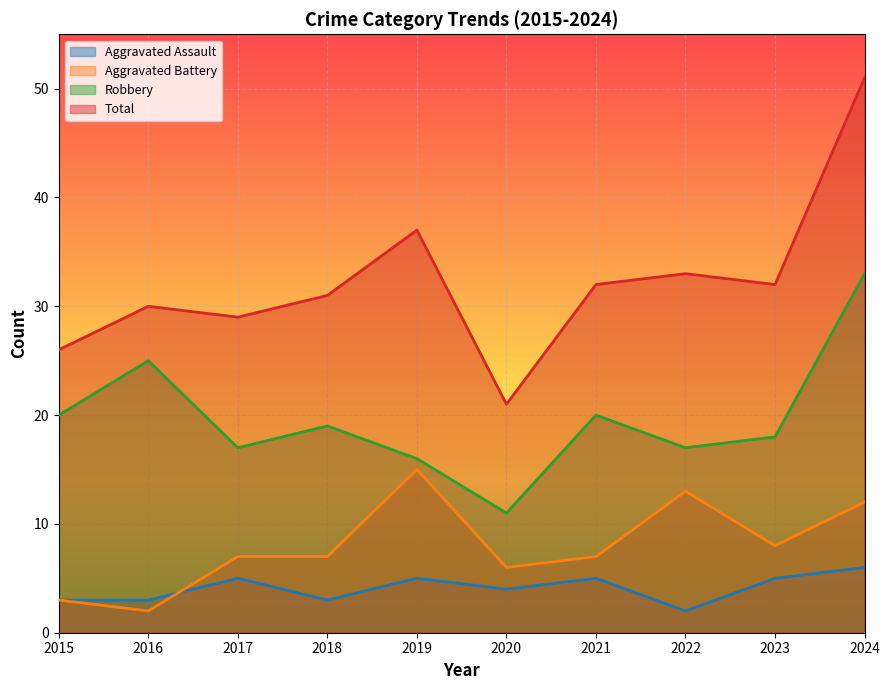

The Aggravated Battery series shows 0 at 2016. True or false?

False